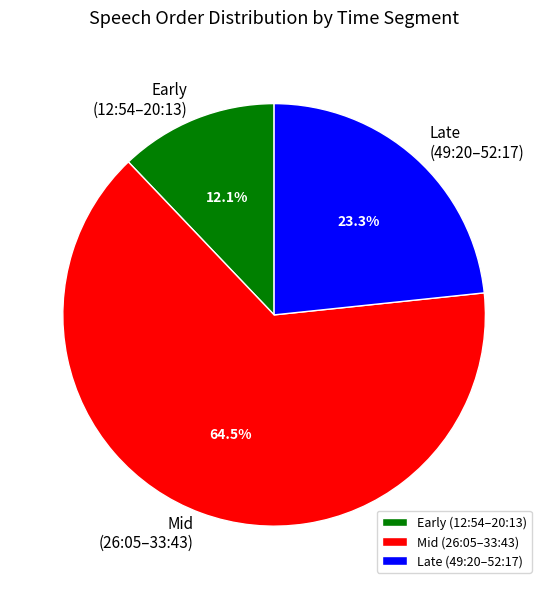

Which category has the smallest portion of the pie?

Early (12:54–20:13)